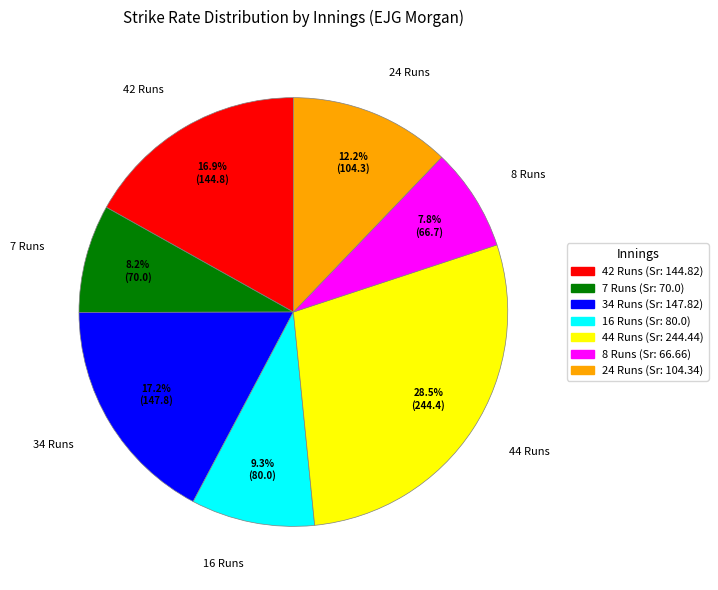

What is the ratio of the value at 24 Runs to the value at 16 Runs?

1.3